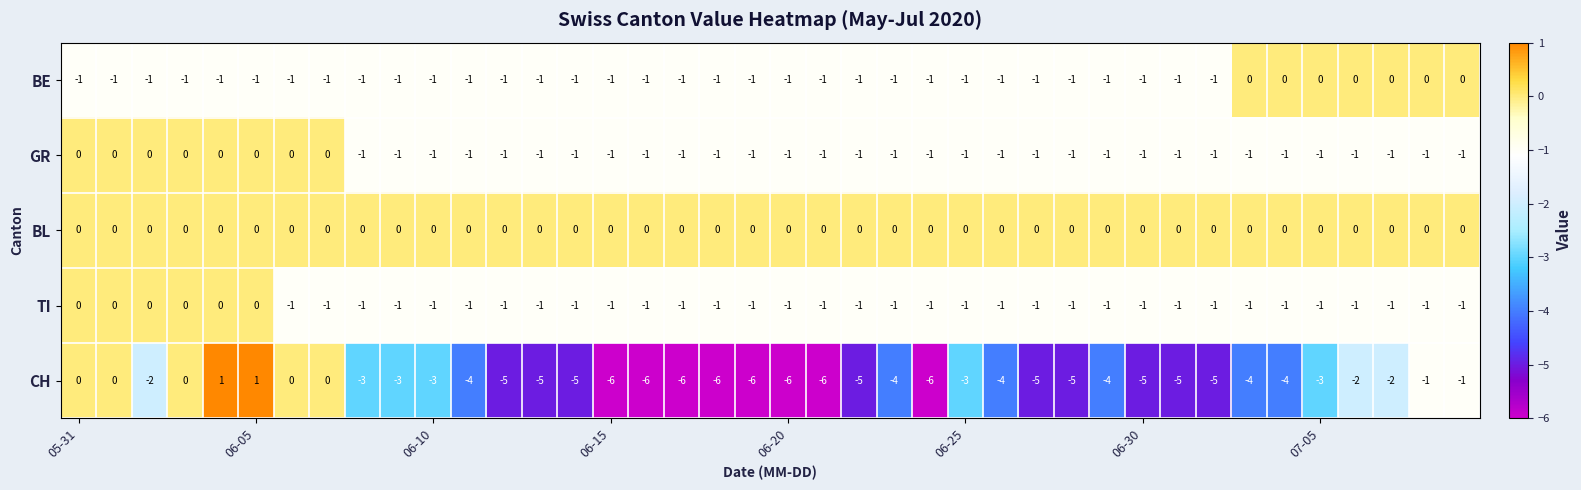

At how many categories does at least one series exceed -3?

40